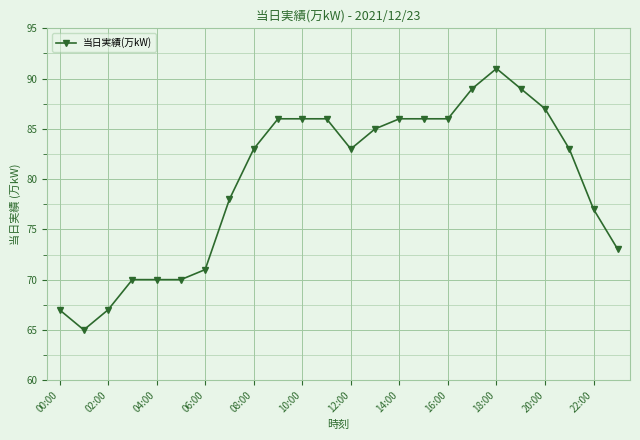

What is the difference between the maximum and second lowest values?

24